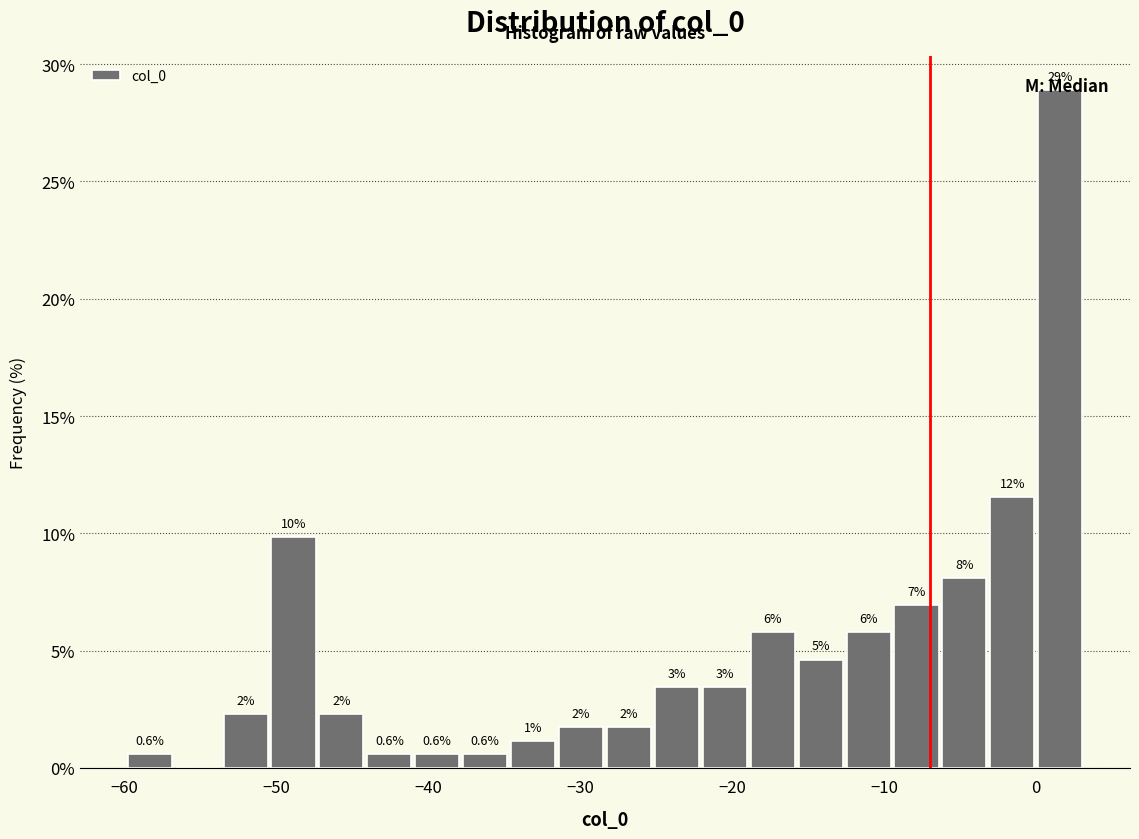

Around what value on the x-axis is the tallest bar? Give the approximate position of its centre, as read against the axis.

2